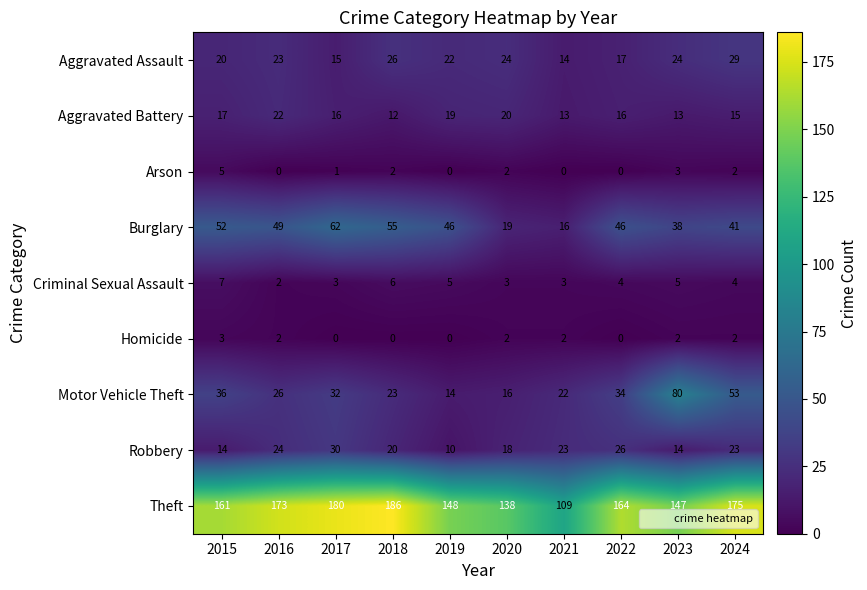

Count the number of categories in the chart.

10